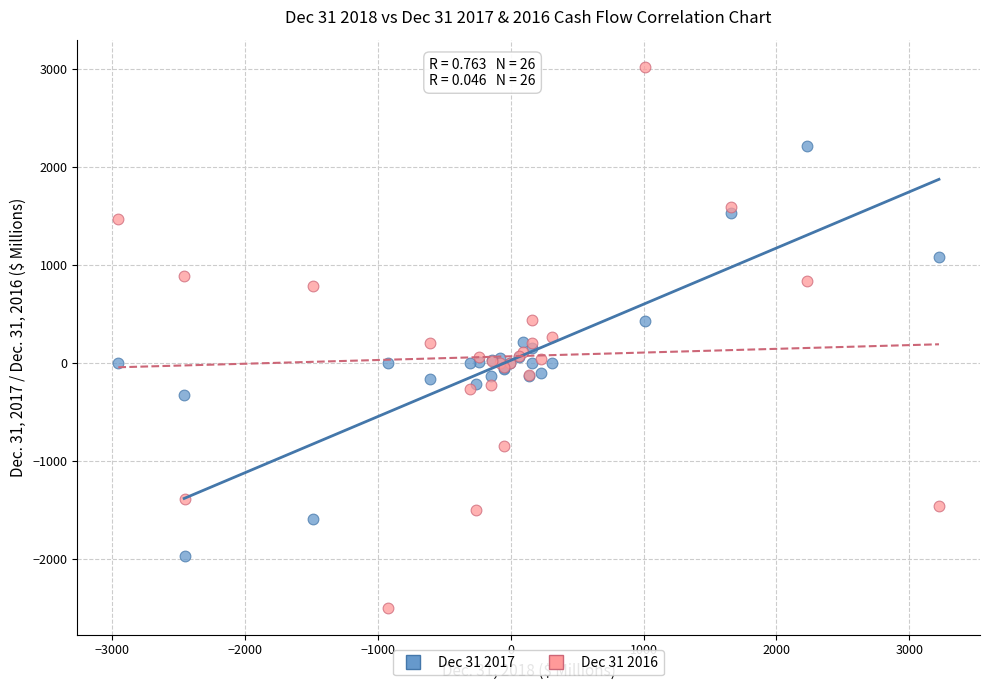

What is the X range (max minus min) for the scatter plot?

6180